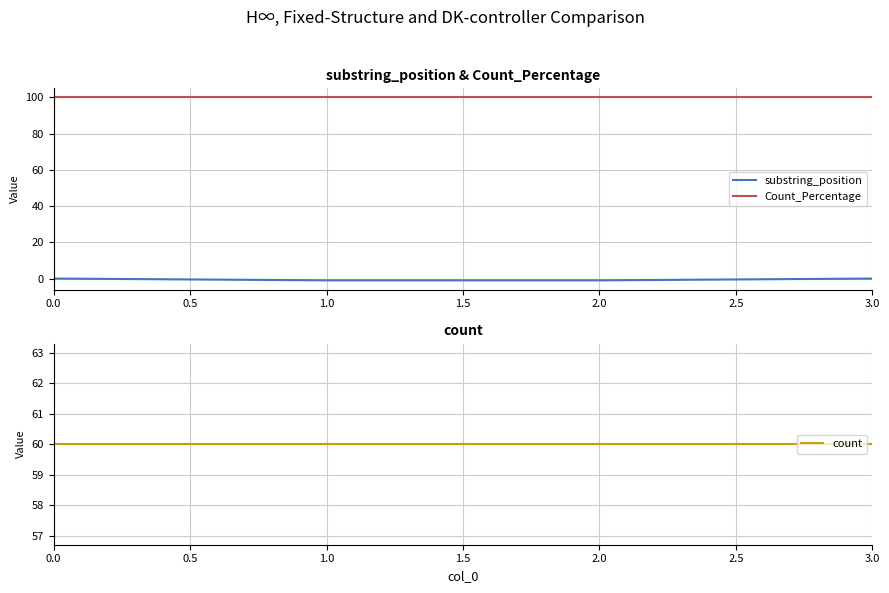

The substring_position series shows -1 at 1.0. True or false?

True